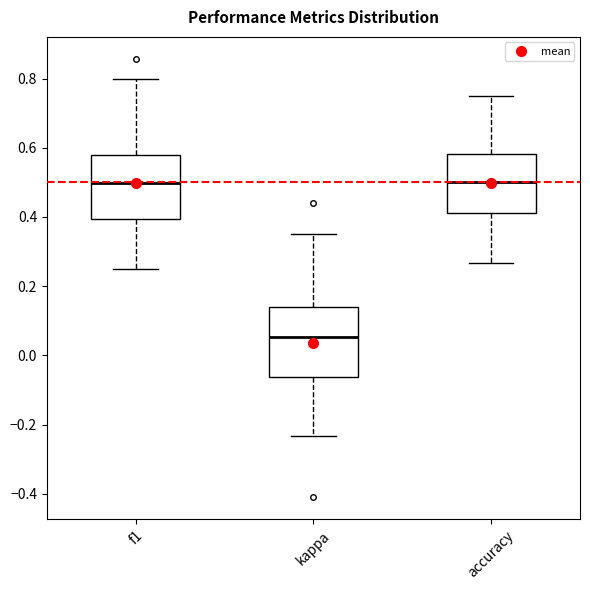

Where is the upper edge of the box for f1 on the y-axis? The values are not printed on the chart, so give them approximately, as read against the axis.

0.58